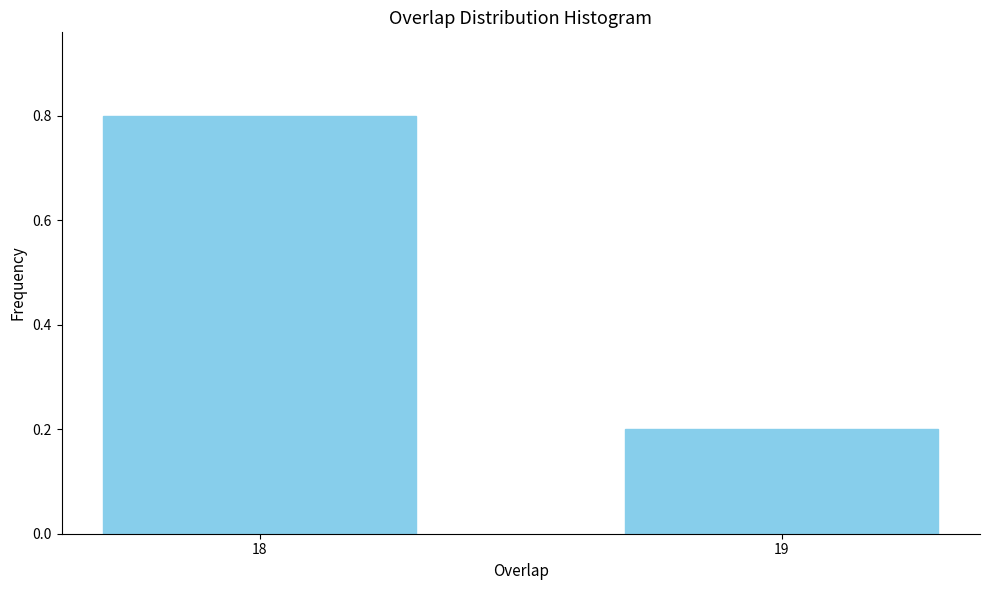

Reading right to left, what are all the values shown in this chart?

0.2	0.8